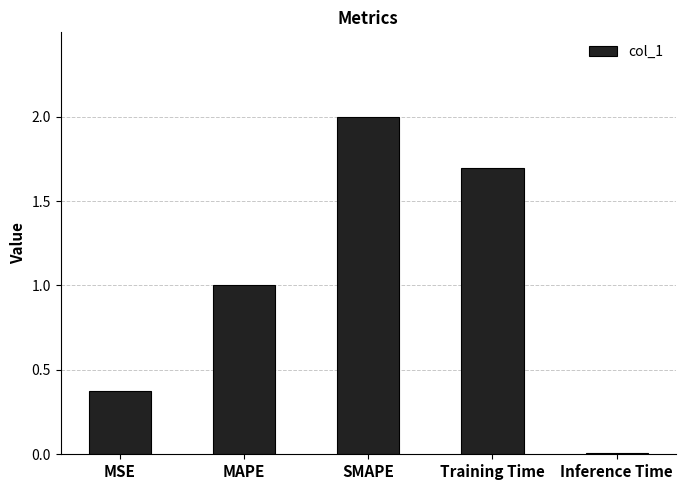

What is the label of the 1st bar from the right?

Inference Time